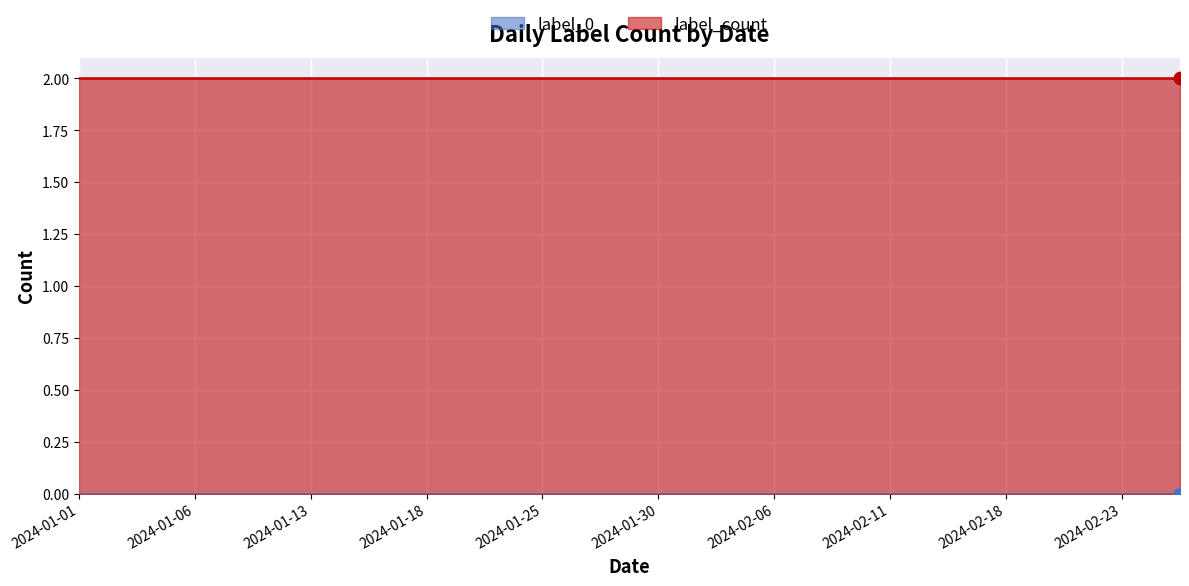

Which series contains the lowest Y value?

label_0